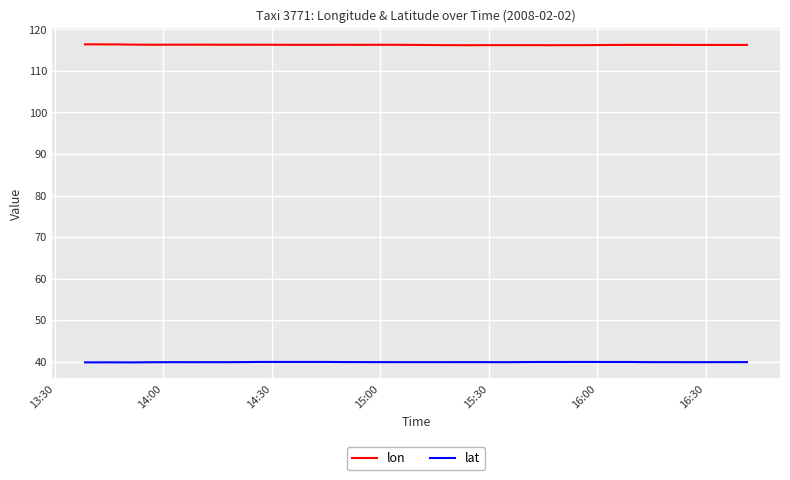

True or false: lon and lat cross at least once.

False